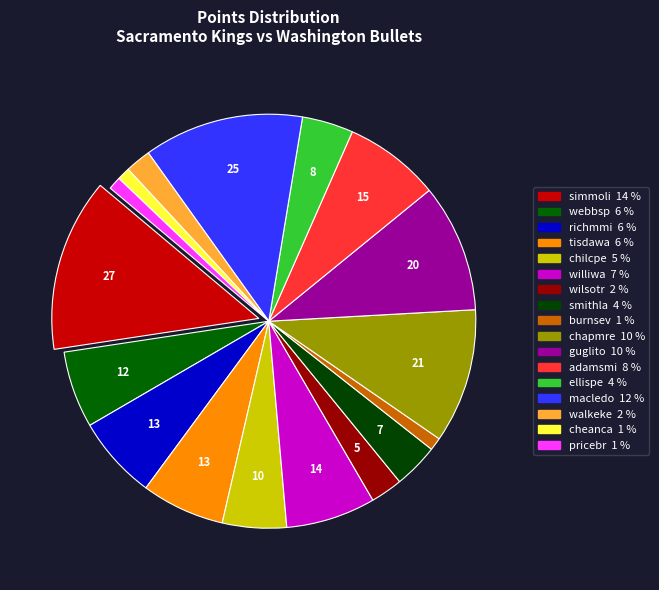

How many slices are in this pie chart?

17